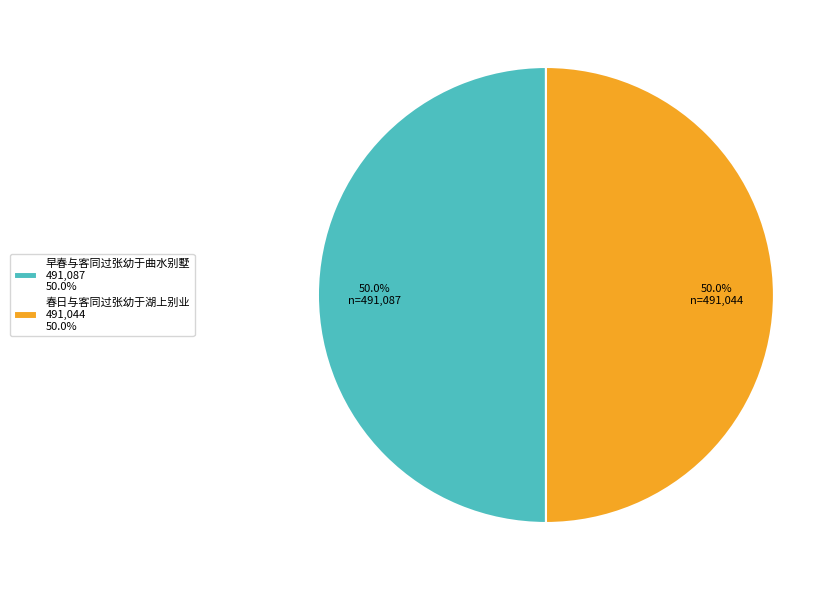

To the nearest percent, what percentage of the pie is 早春与客同过张幼于曲水别墅?

50%